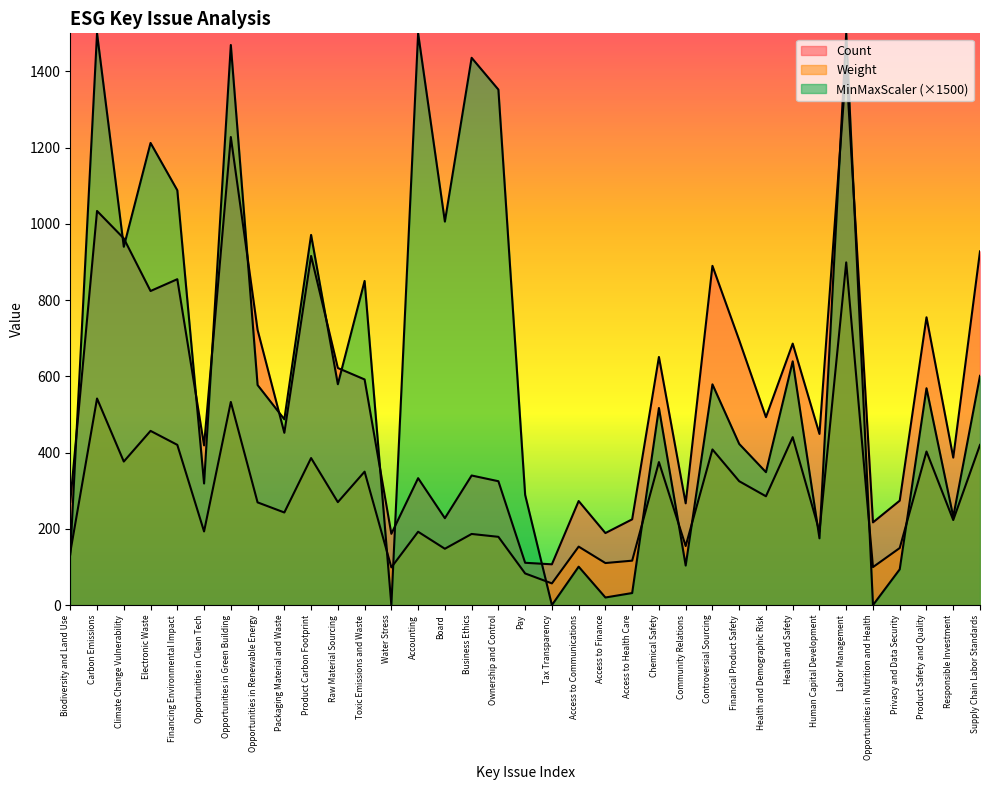

List the series in order of their peak value, lowest first.

Weight, Count, MinMaxScaler